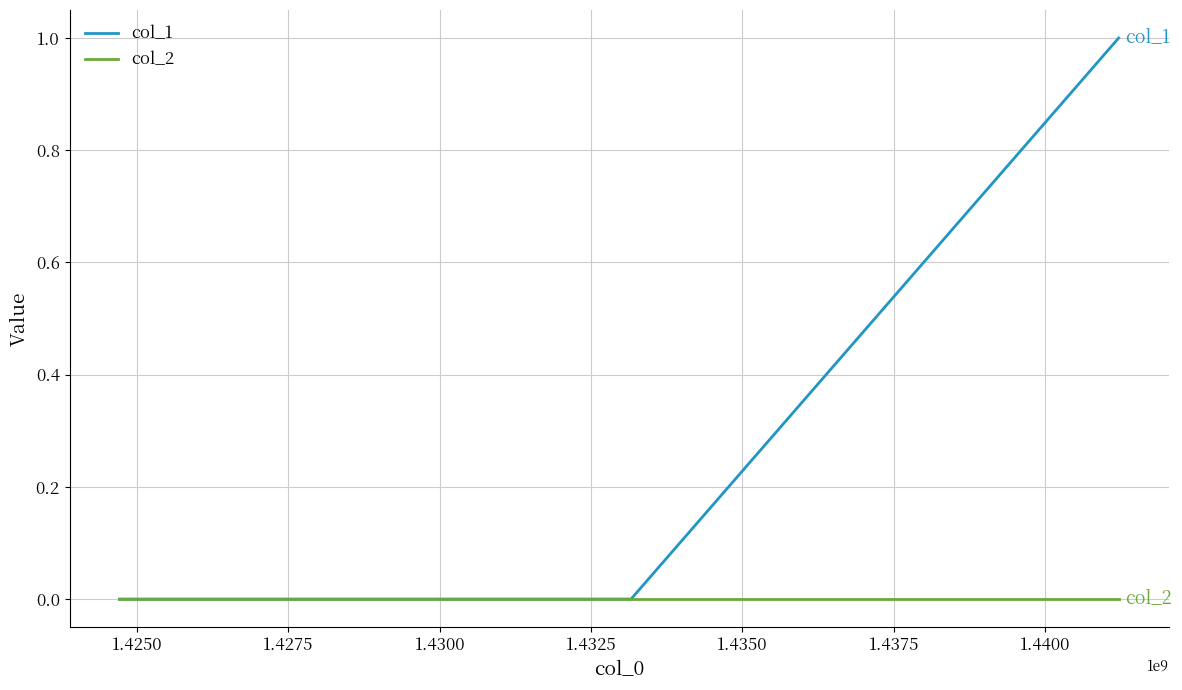

Rank the series by their maximum value, from lowest to highest.

col_2, col_1